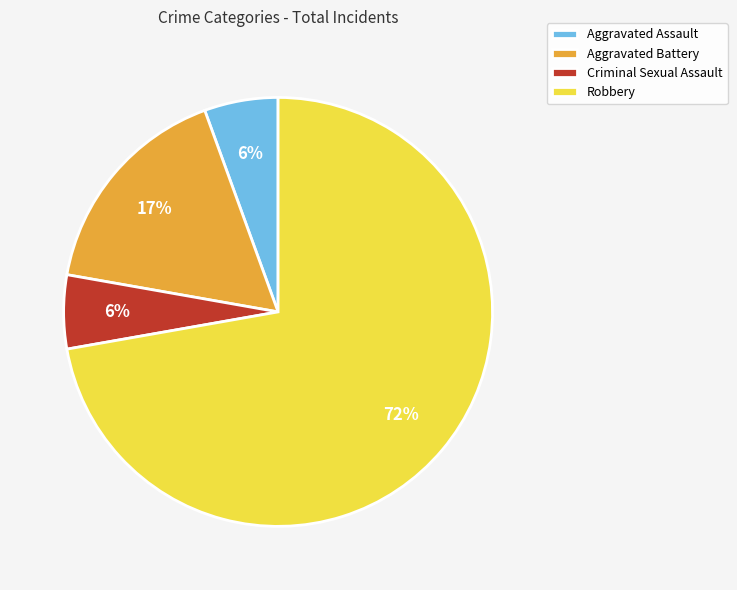

Which has a higher value, Aggravated Battery or Aggravated Assault?

Aggravated Battery